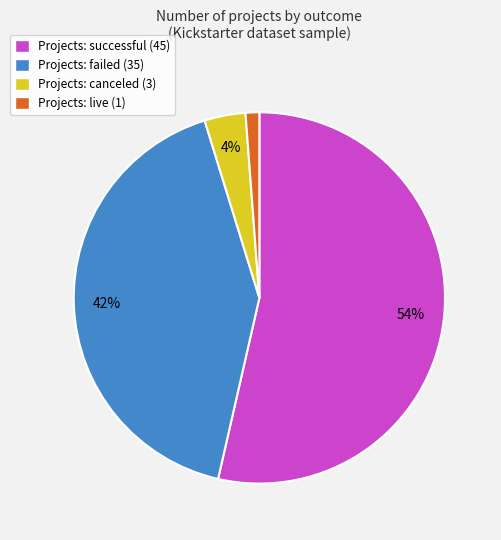

Is there a majority slice in this chart?

Yes